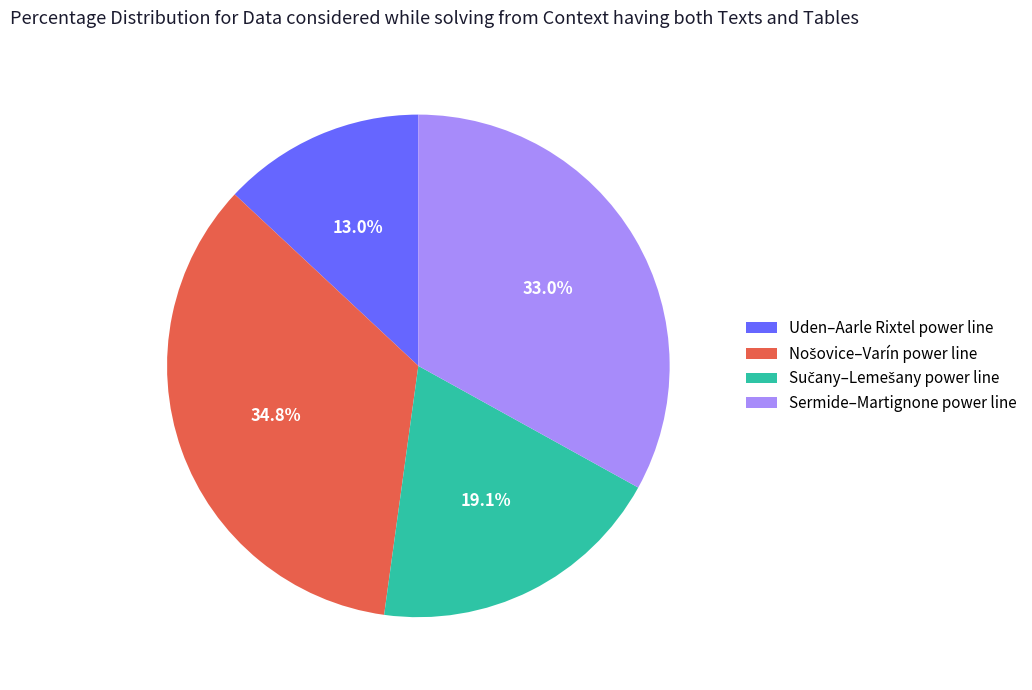

What is the smallest slice in the pie chart?

Uden–Aarle Rixtel power line